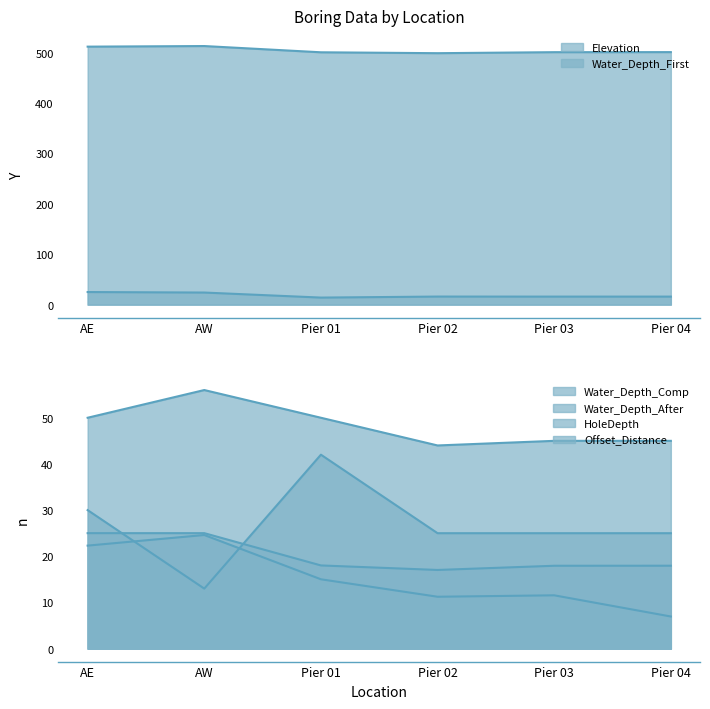

True or false: HoleDepth has more than 0 points higher than both neighbors.

True